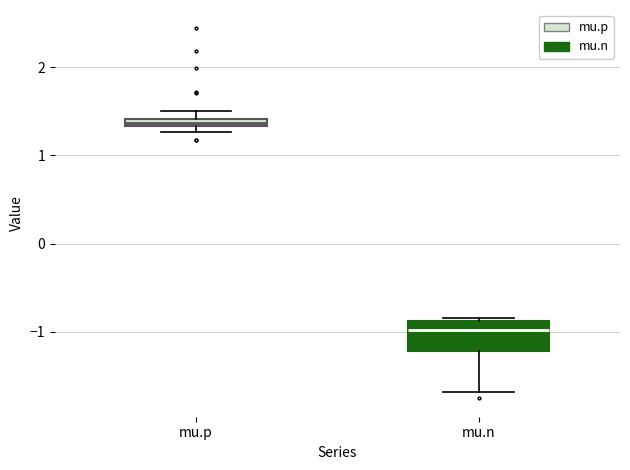

Which box has the highest median line?

mu.p